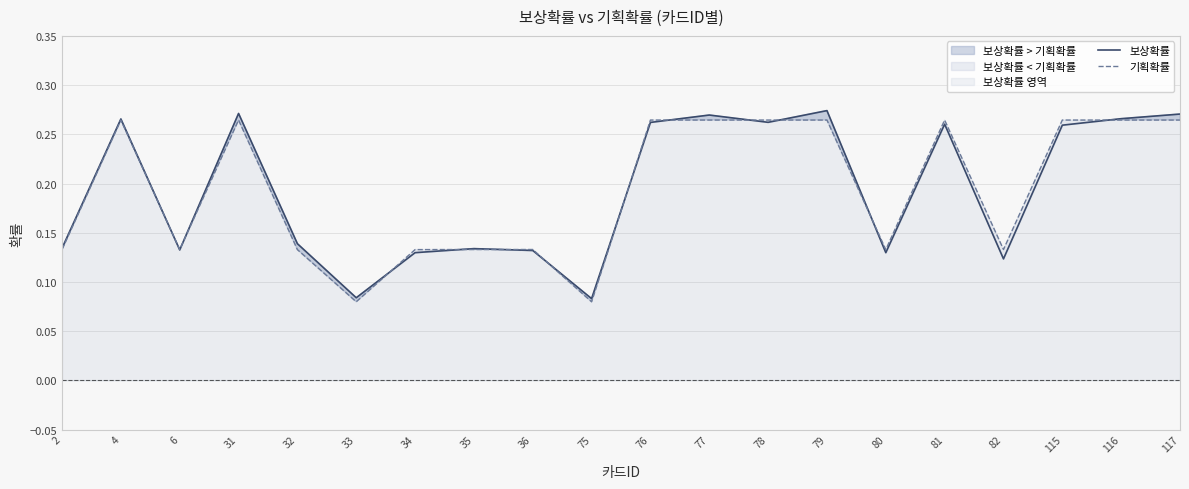

List the series in order of their overall mean, highest first.

보상확률, 기획확률